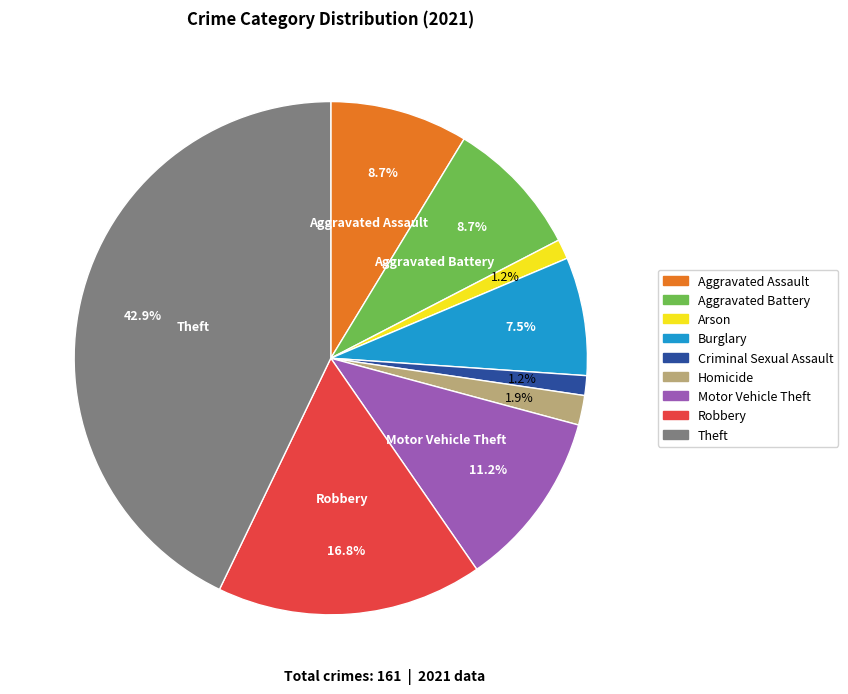

How much of the chart is everything except Aggravated Assault?

91.3%